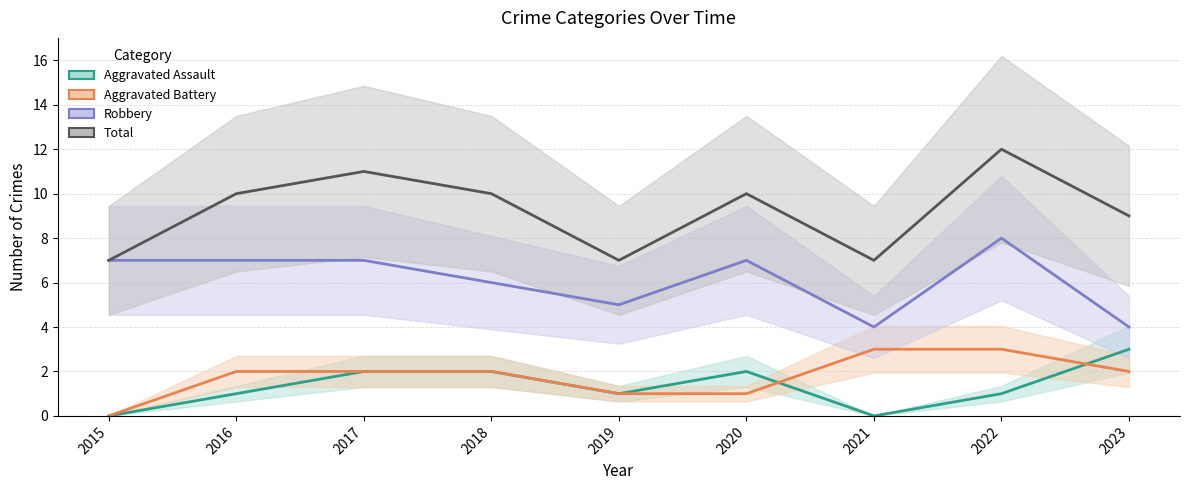

True or false: Robbery and Aggravated Battery cross at least once.

False